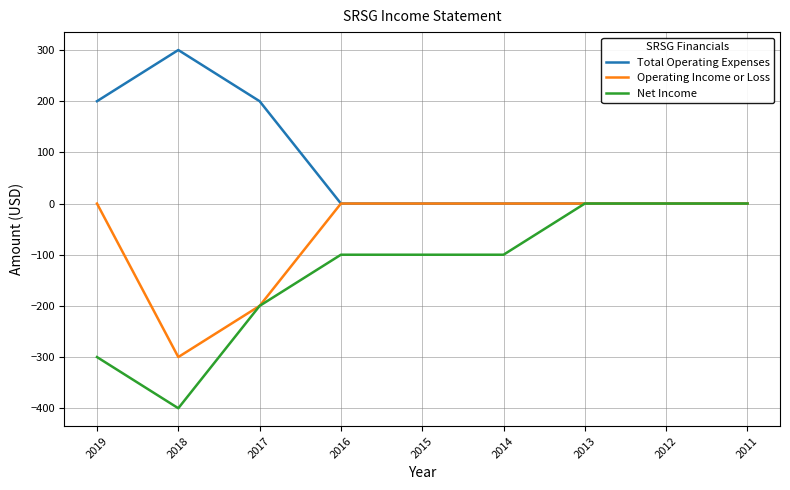

Rank the series by their average value, from highest to lowest.

Total Operating Expenses, Operating Income or Loss, Net Income